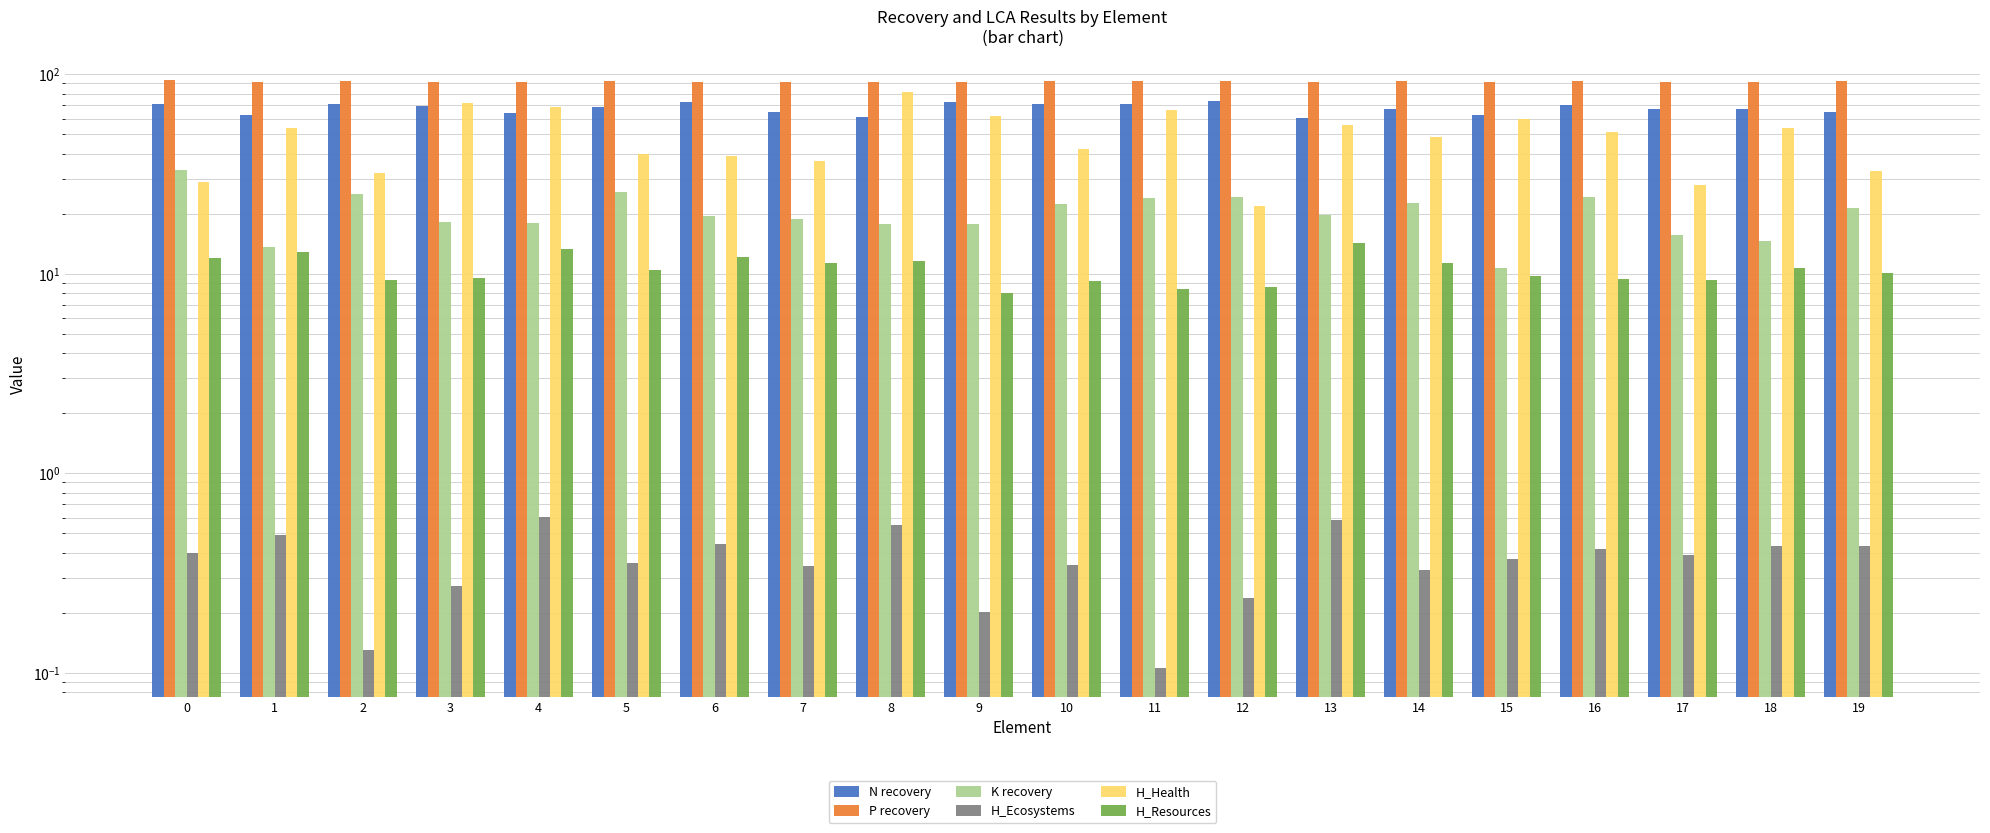

What are all the series names shown in the legend?

N recovery, P recovery, K recovery, H_Ecosystems, H_Health, H_Resources